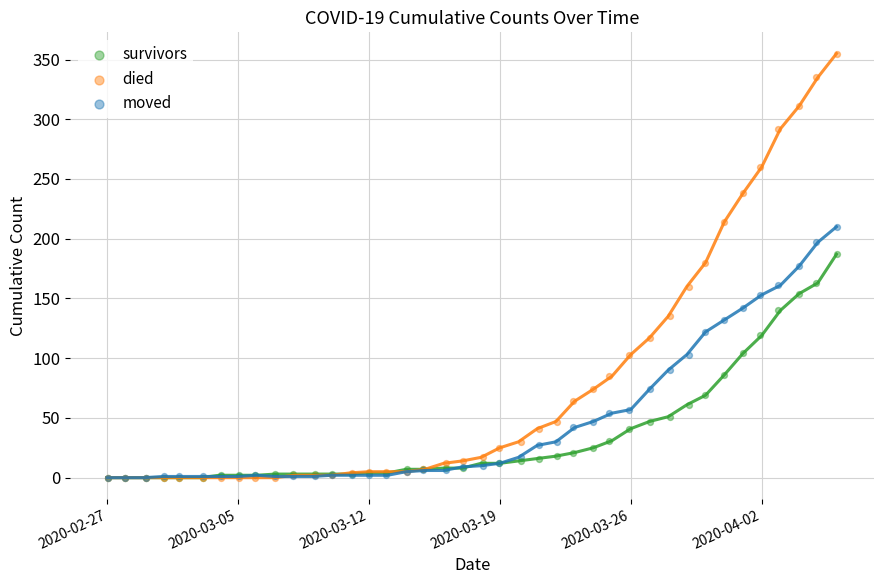

What are all the series names shown in the legend?

survivors, died, moved